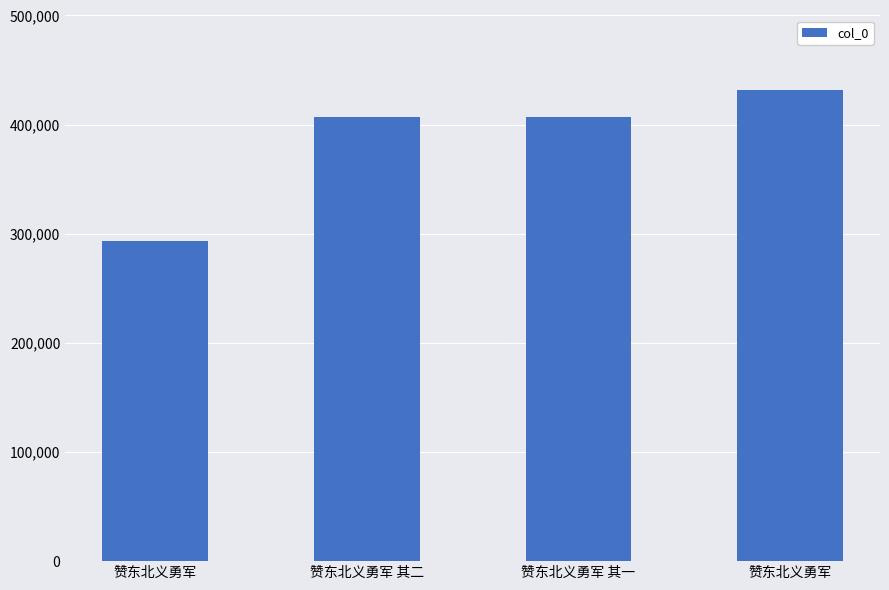

How many data points are less than 406994?

2